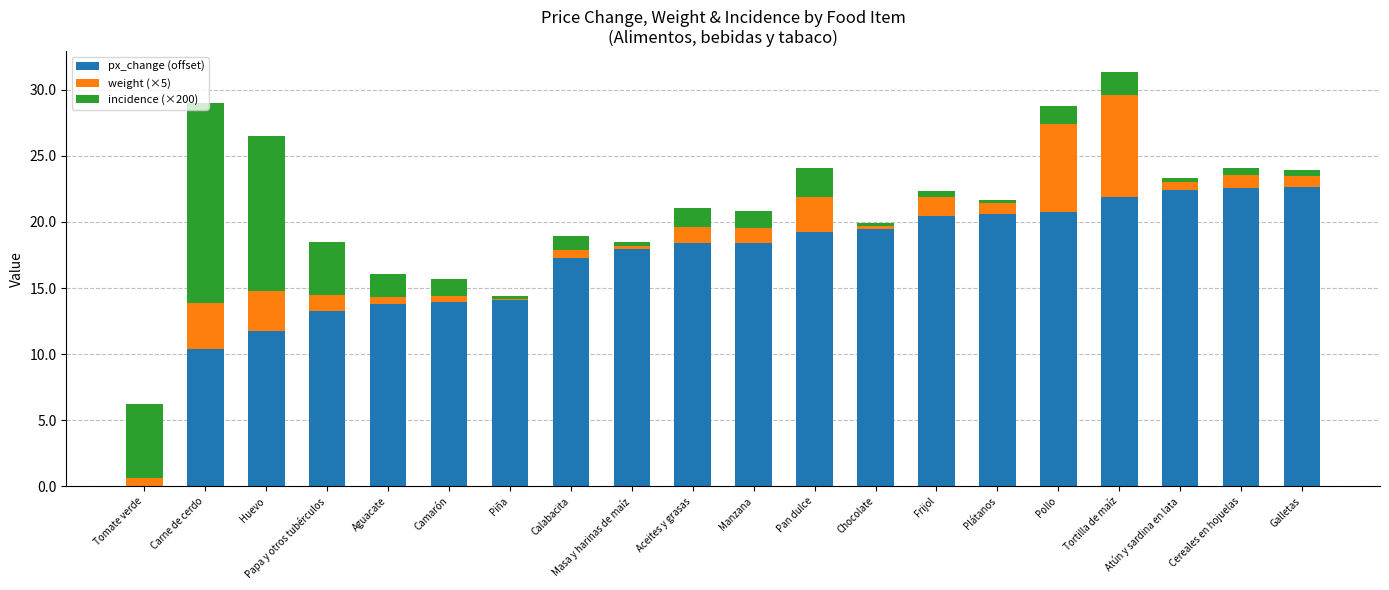

At which category is the sum across all series the highest?

Tortilla de maíz